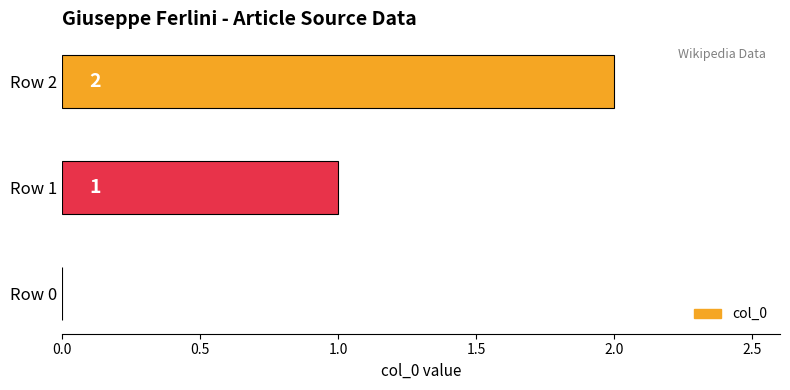

At which label is the value closest to 1?

Row 1